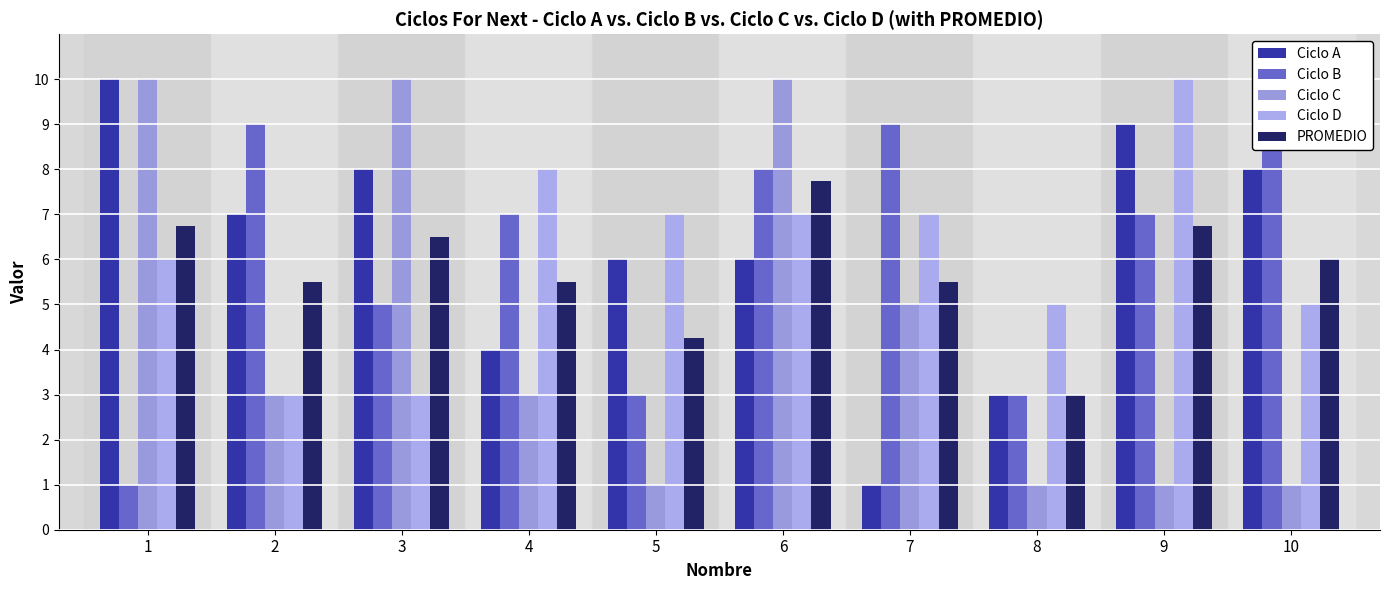

What is the value of the Ciclo D bar at the 8th from the left?

5.0